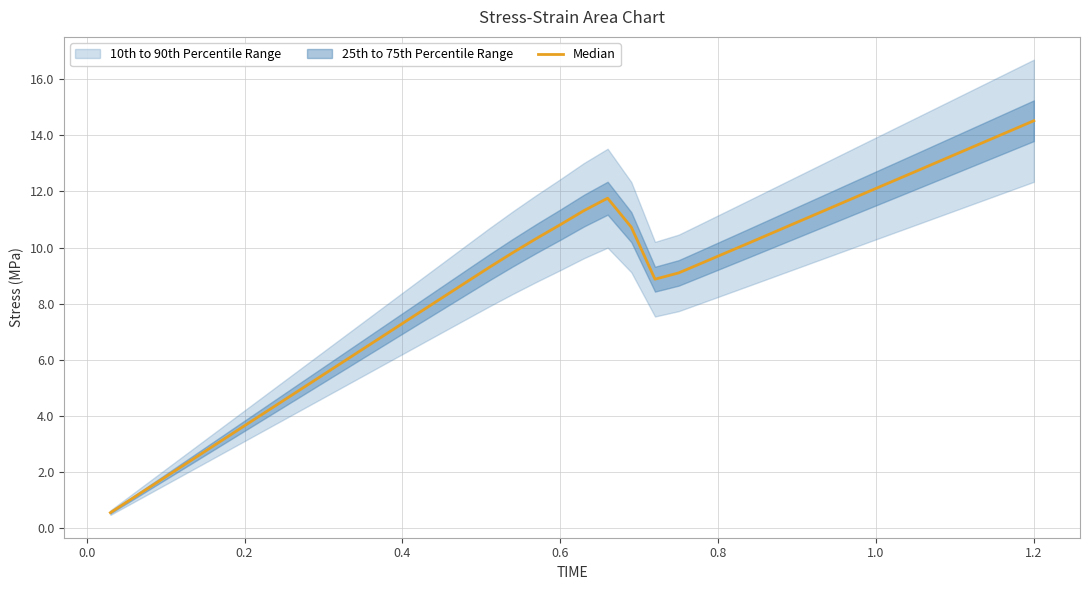

Reading right to left, extract all data points from this chart.

14.5	14.2	13.8	13.4	13.1	12.7	12.3	12.0	11.6	11.3	10.9	10.5	10.2	9.8	9.5	9.1	8.9	10.7	11.8	11.3	10.8	10.3	9.8	9.3	8.7	8.2	7.7	7.1	6.6	6.0	5.5	4.9	4.4	3.8	3.3	2.7	2.2	1.6	1.1	0.5